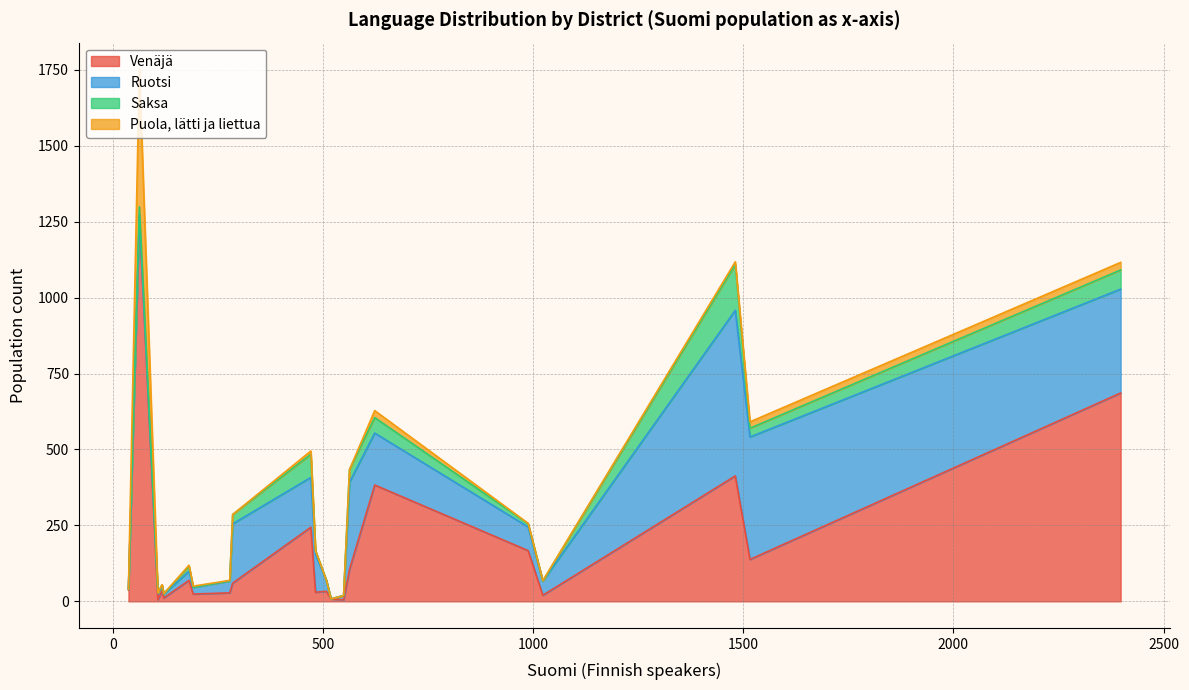

What is the sum of the Venäjä values at Saunalahti and Likolampi?

104